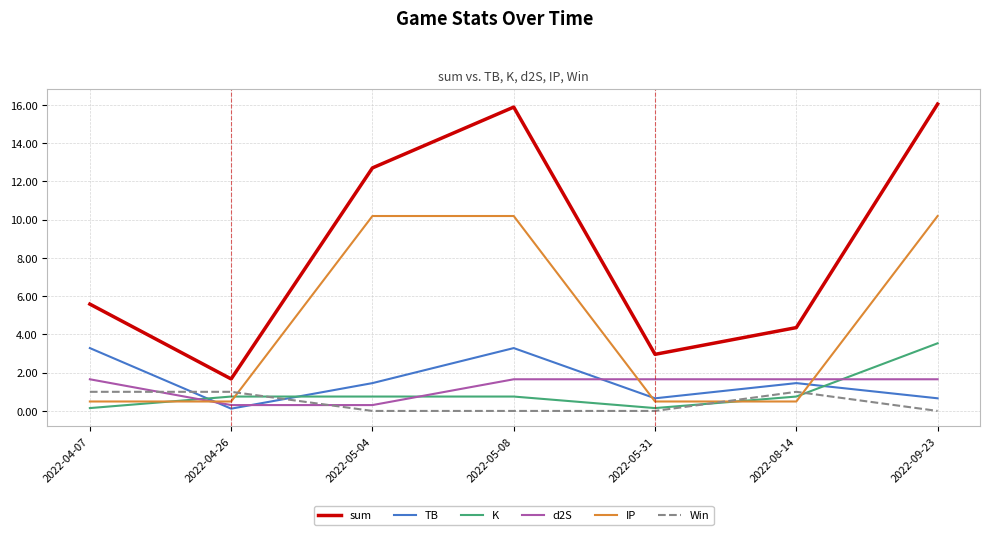

What is the total value across all series at 2022-09-23?

32.1